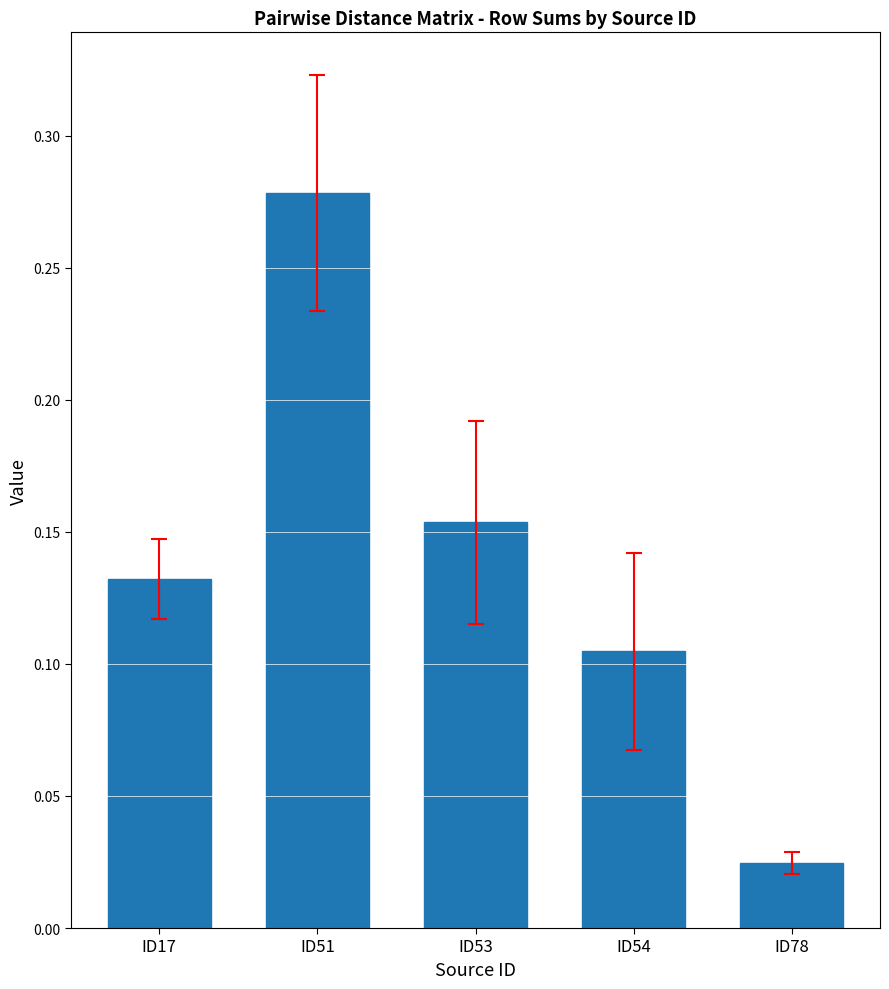

Which category has the highest value across all series?

ID51